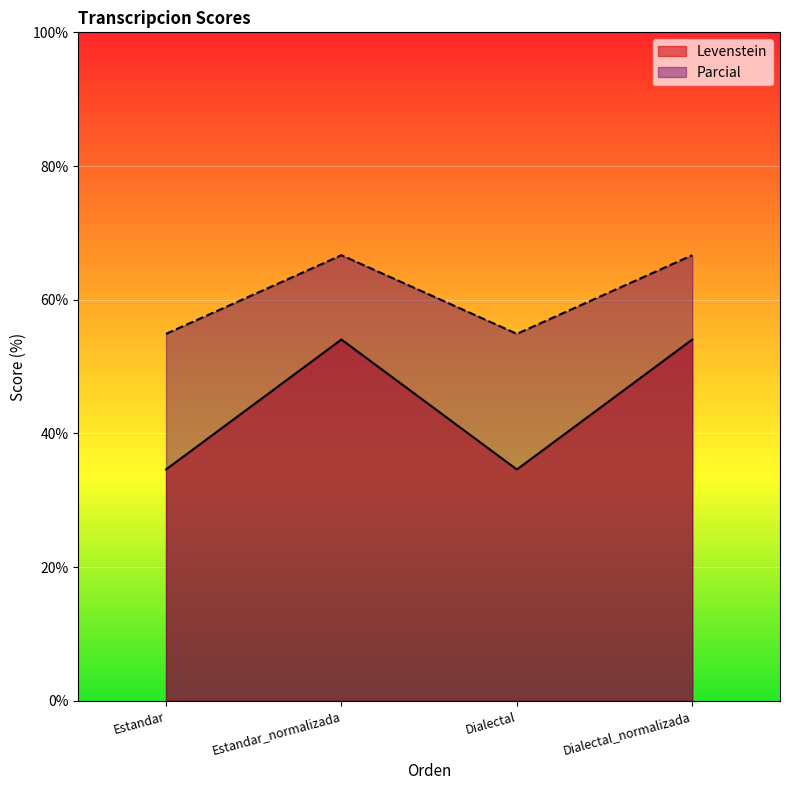

True or false: Levenstein and Parcial cross at least once.

False